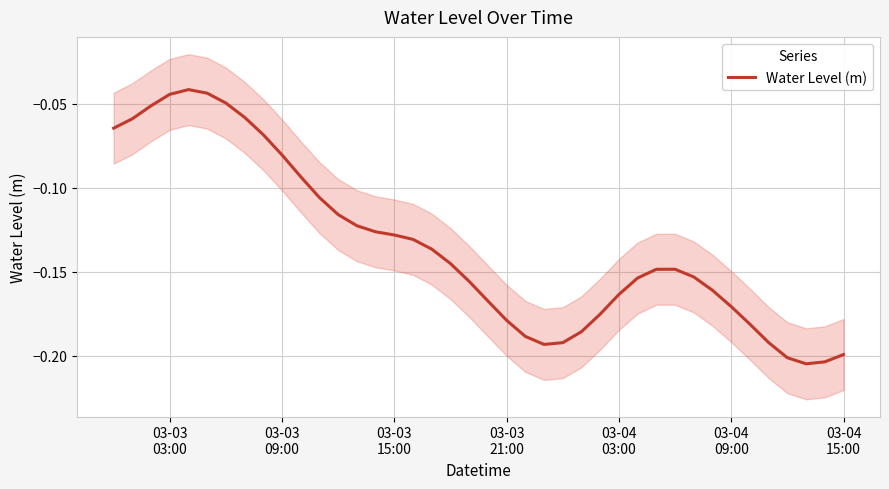

How many lines are shown in the chart?

1